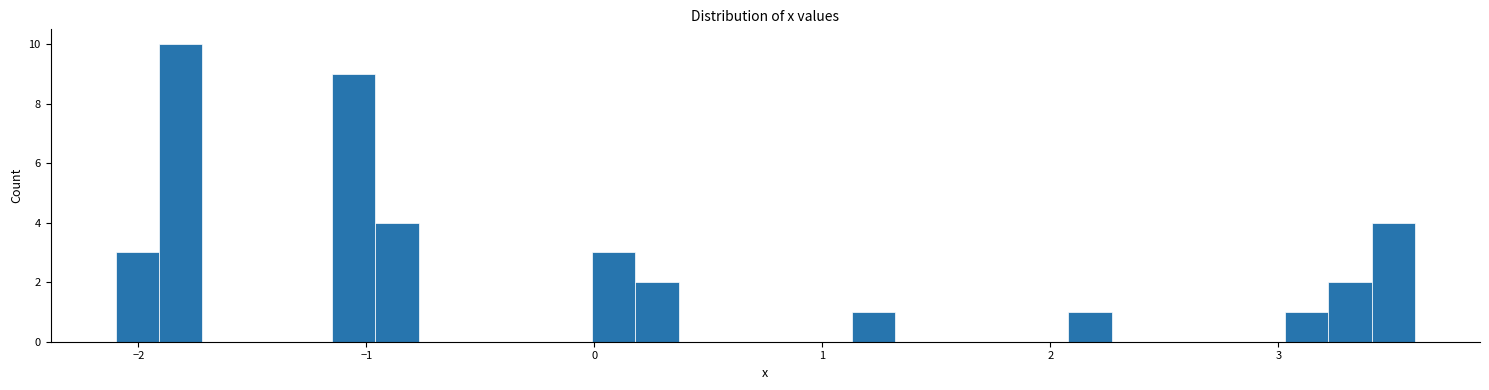

Around what value on the x-axis is the tallest bar? Give the approximate position of its centre, as read against the axis.

-1.8